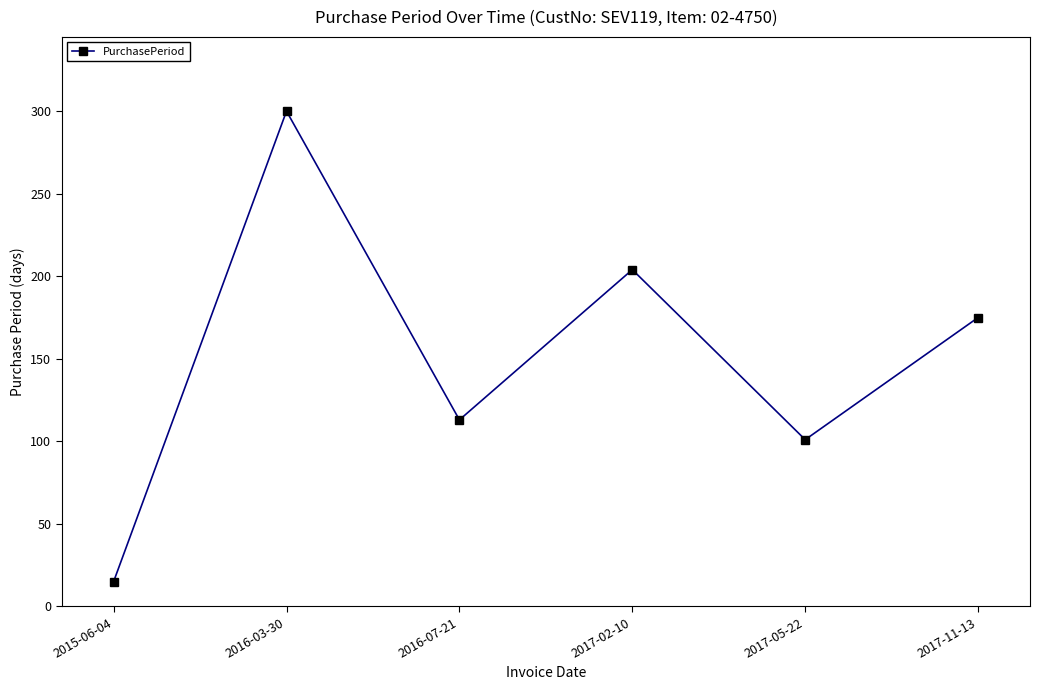

Where is the data nearest to the value 157?

2017-11-13